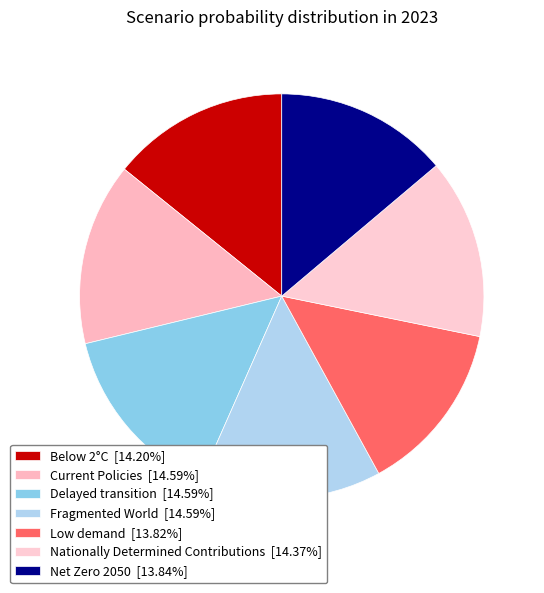

How many segments does this pie chart have?

7